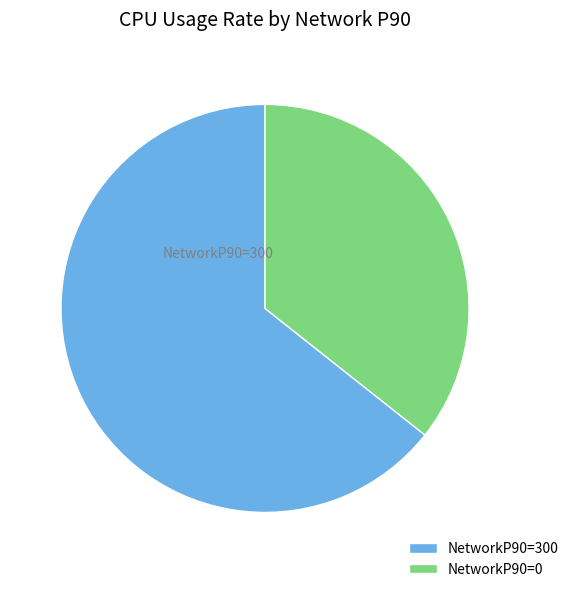

Rank the categories by value from lowest to highest.

NetworkP90=0, NetworkP90=300